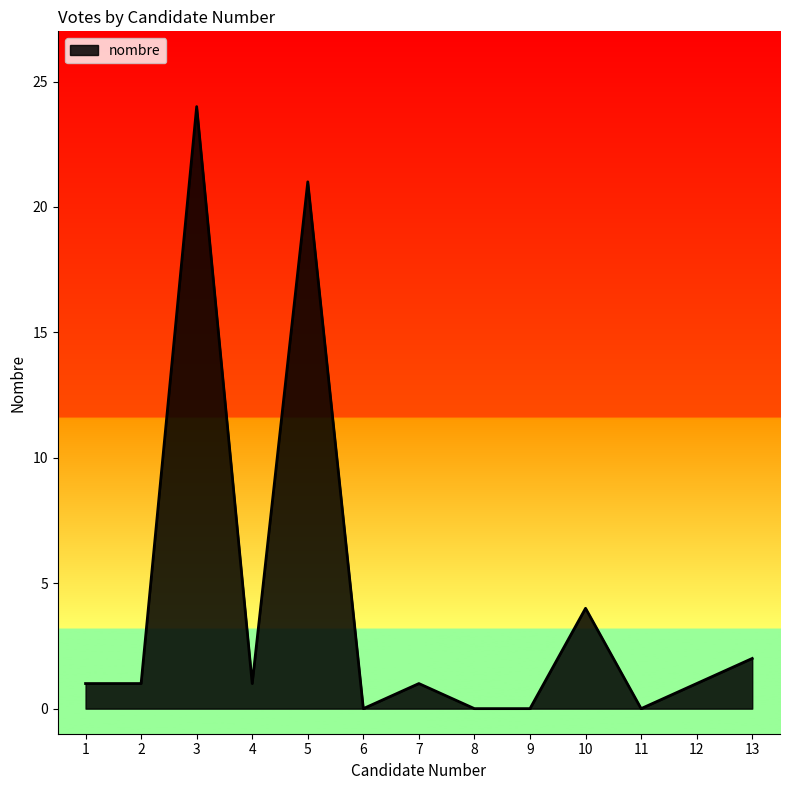

Reading right to left, extract all data points from this chart.

13=2	12=1	11=0	10=4	9=0	8=0	7=1	6=0	5=21	4=1	3=24	2=1	1=1